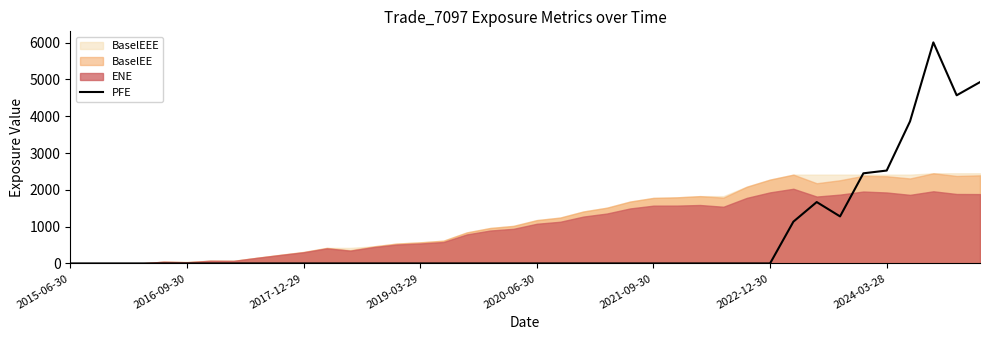

What is the maximum value for PFE?

6005.9